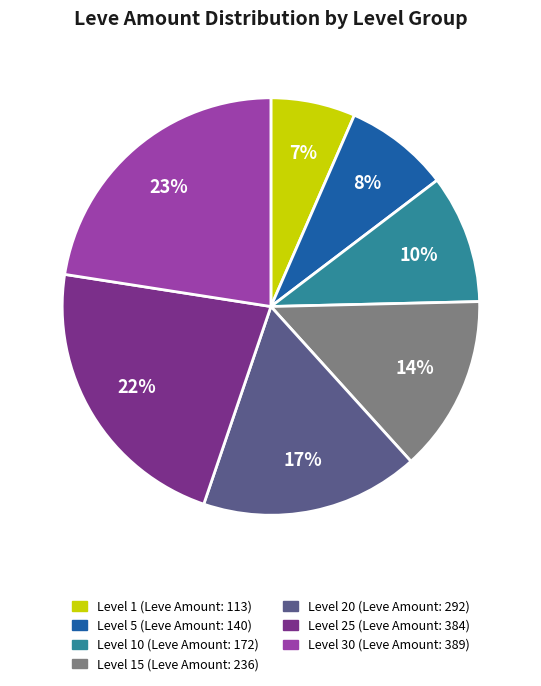

Does any single category account for the majority?

No